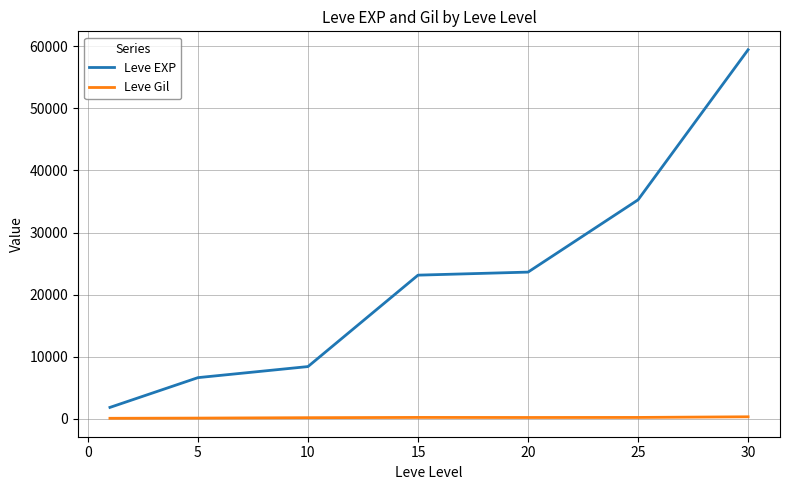

Which series has the widest spread of values?

Leve EXP